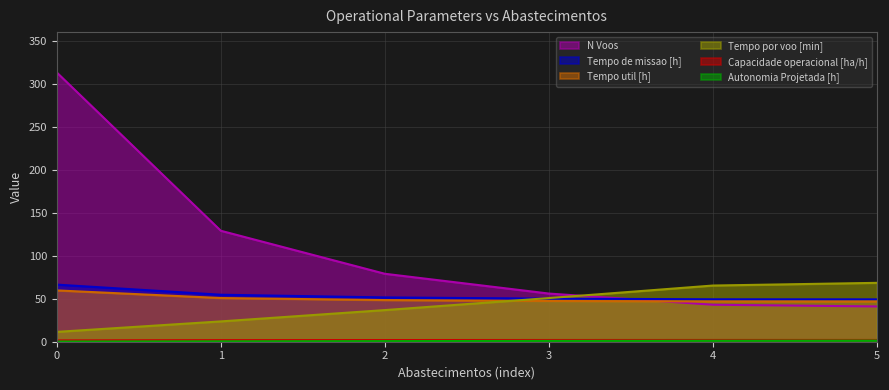

Reading right to left, transcribe all the data shown in this chart.

Capacidade operacional [ha/h]: 5=2.0	4=2.0	3=2.0	2=1.9	1=1.8	0=1.5
Tempo de missao [h]: 5=49.2	4=49.3	3=50.1	2=51.5	1=54.6	0=66.4
Tempo util [h]: 5=46.8	4=46.8	3=47.4	2=48.4	1=50.8	0=59.7
Tempo por voo [min]: 5=68.5	4=65.3	3=50.8	2=36.8	1=23.6	0=11.4
Autonomia Projetada [h]: 5=1.4	4=1.1	3=0.9	2=0.7	1=0.5	0=0.2
N Voos: 5=41.0	4=43.0	3=56.0	2=79.0	1=129.0	0=313.0